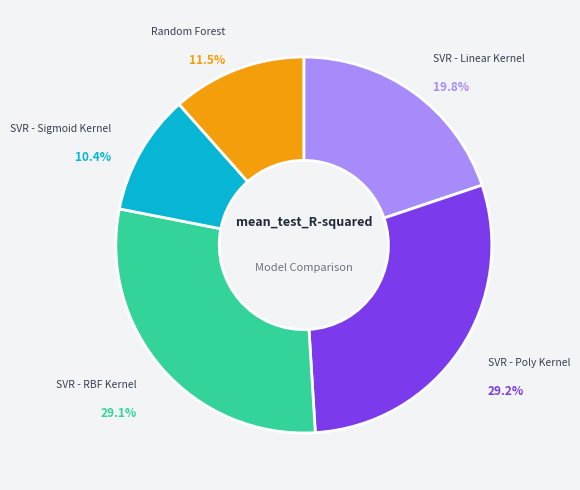

Does any single category account for the majority?

No